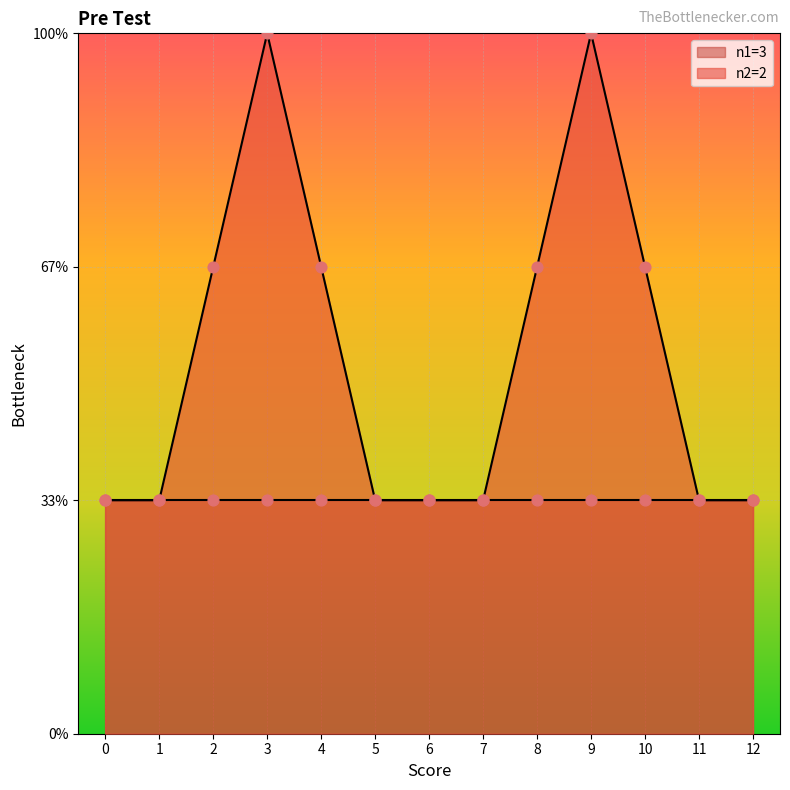

Approximately how many times larger is the value at 0 compared to 9?

0.3